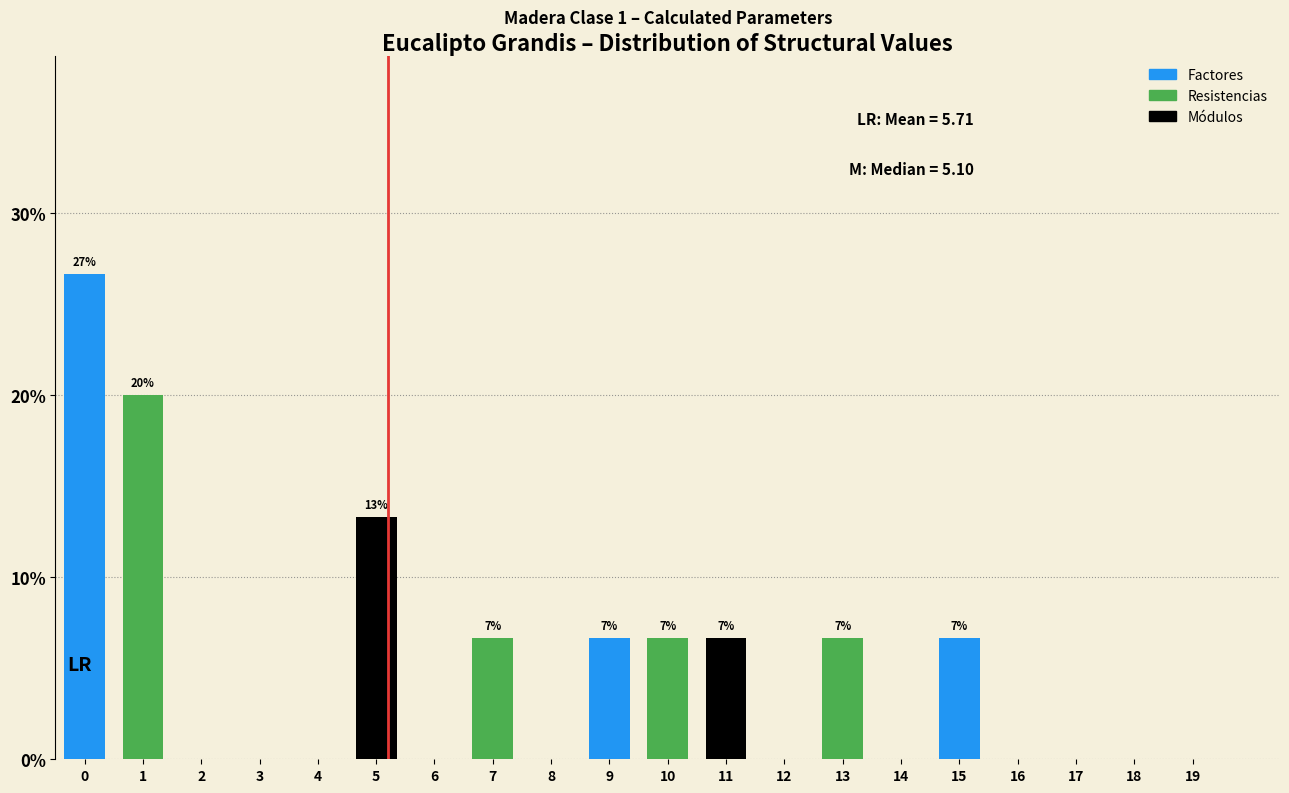

Reading left to right, extract all data points from this chart.

0=26.7	1=20.0	2=0.0	3=0.0	4=0.0	5=13.3	6=0.0	7=6.7	8=0.0	9=6.7	10=6.7	11=6.7	12=0.0	13=6.7	14=0.0	15=6.7	16=0.0	17=0.0	18=0.0	19=0.0